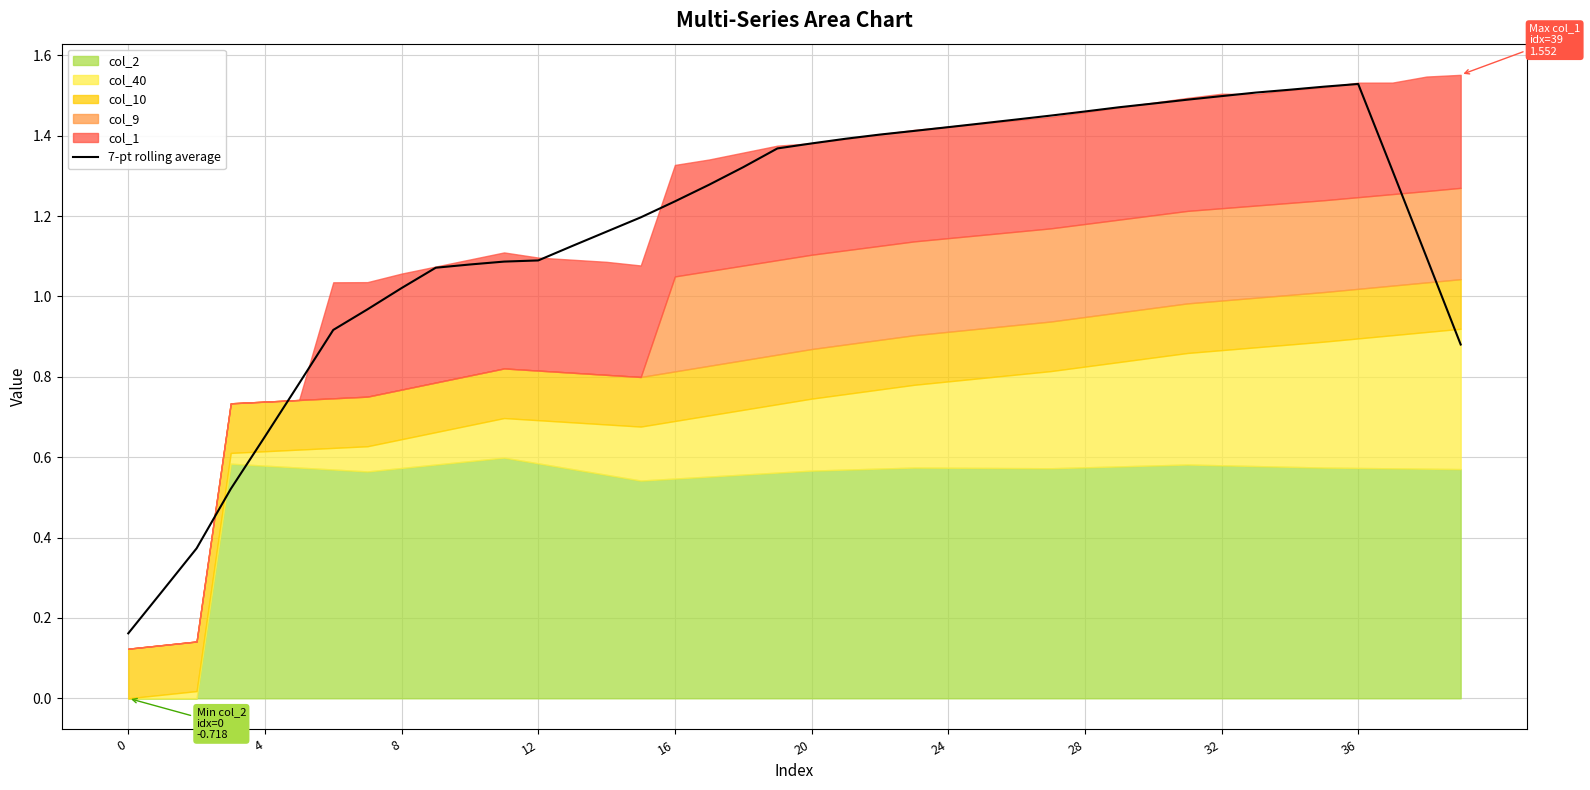

At which label does 7-pt rolling average first exceed 1?

8